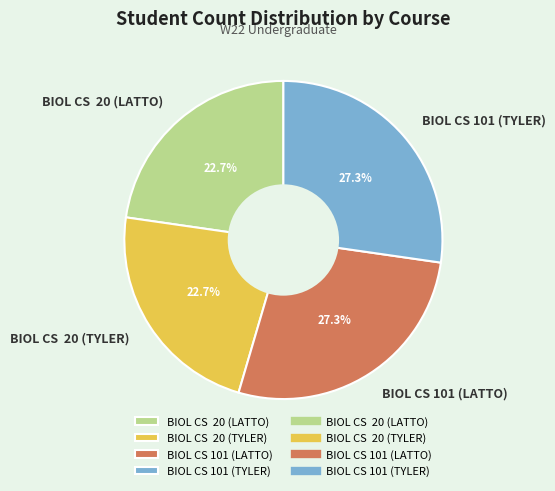

Count the number of slices in the pie.

4